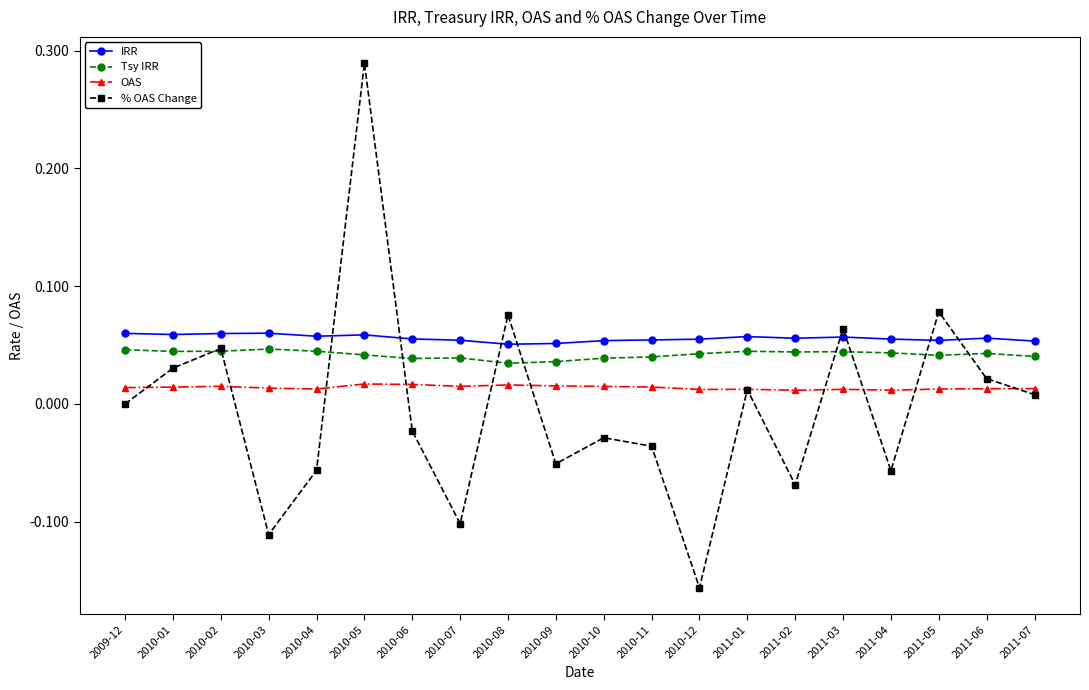

Which series has the widest spread of values?

% OAS Change